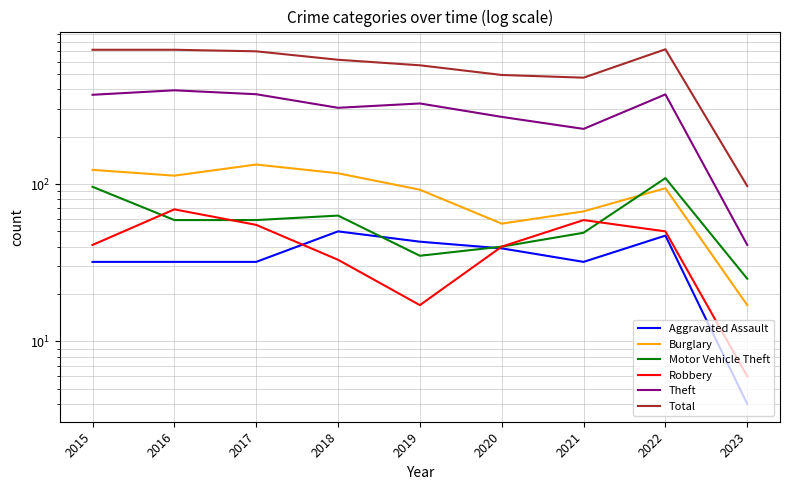

The value of Total at 2020 is 338. True or false?

False